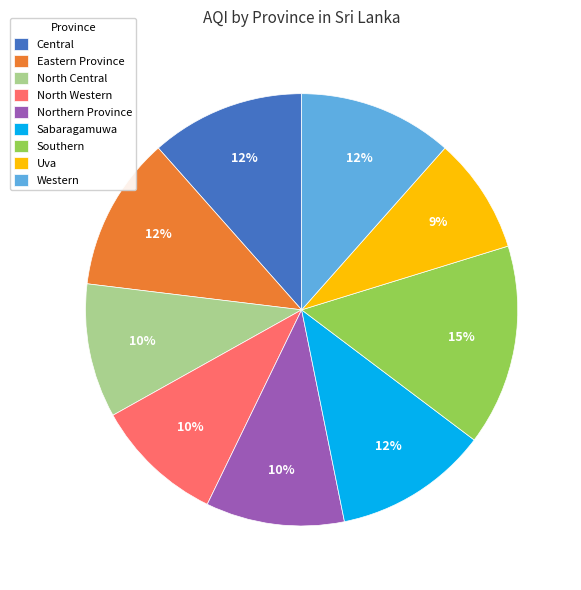

Is there any slice that represents more than half of the pie?

No